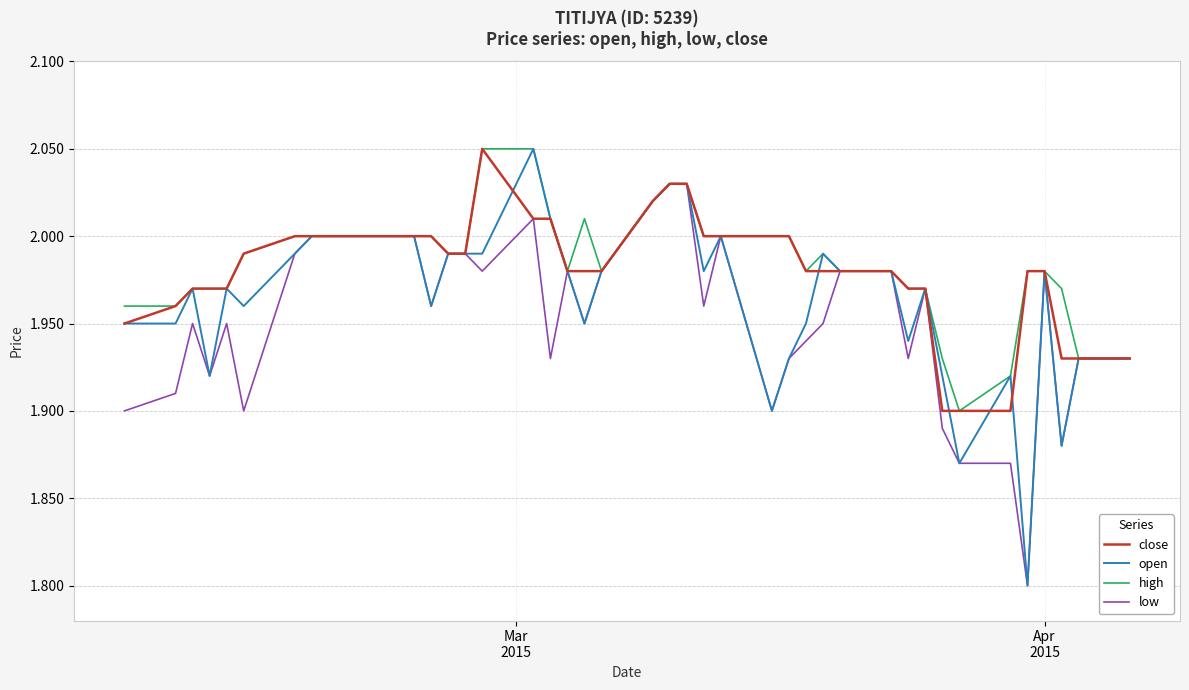

What is the smallest value displayed?

1.8